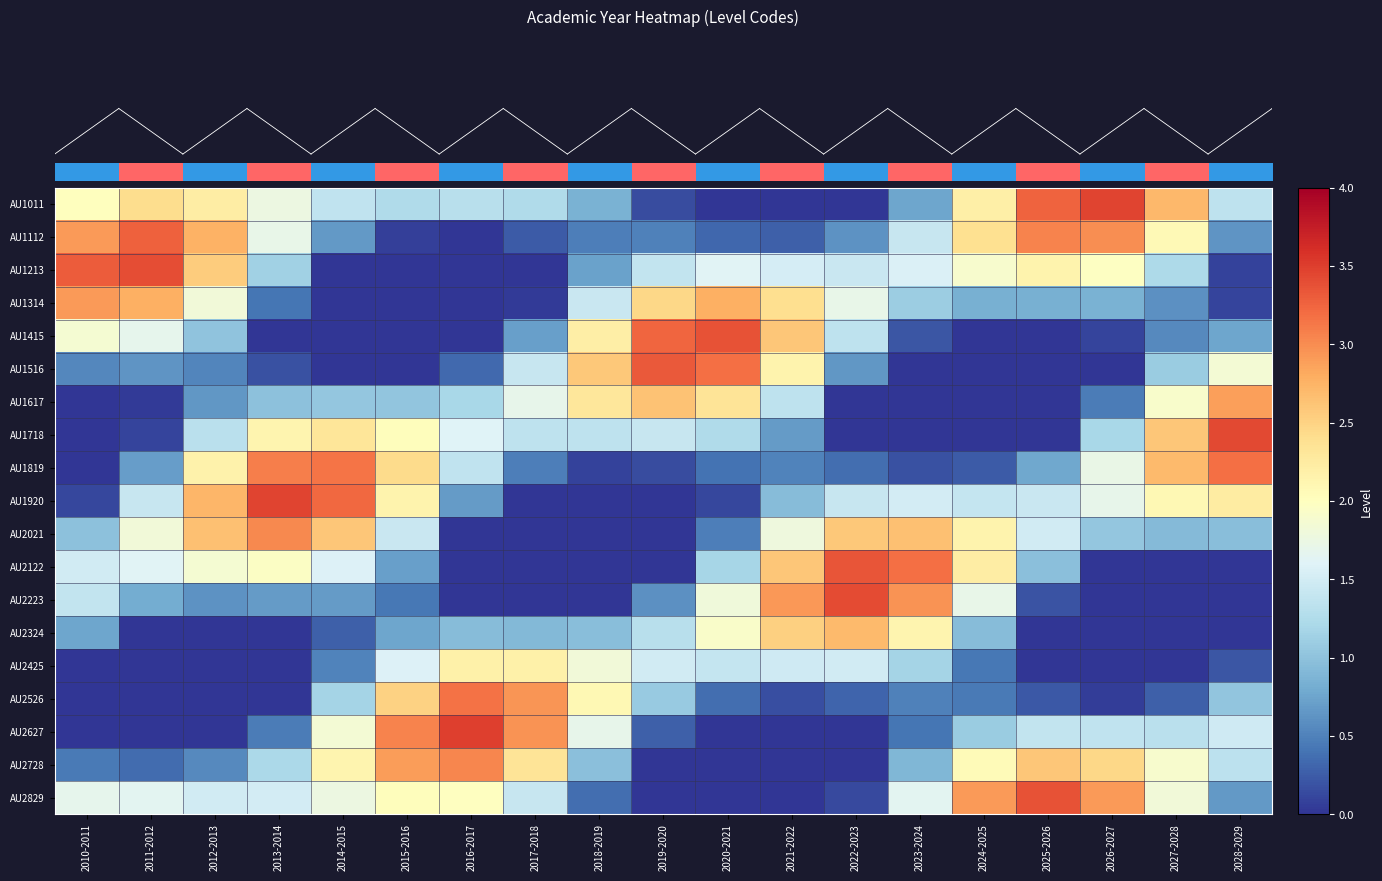

What is the total value across all series at 2010-2011?

20.4